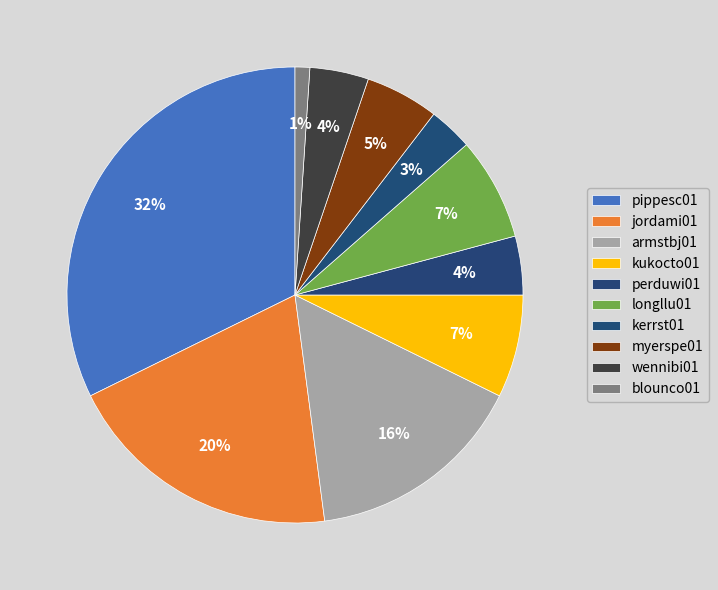

Does any single category account for the majority?

No